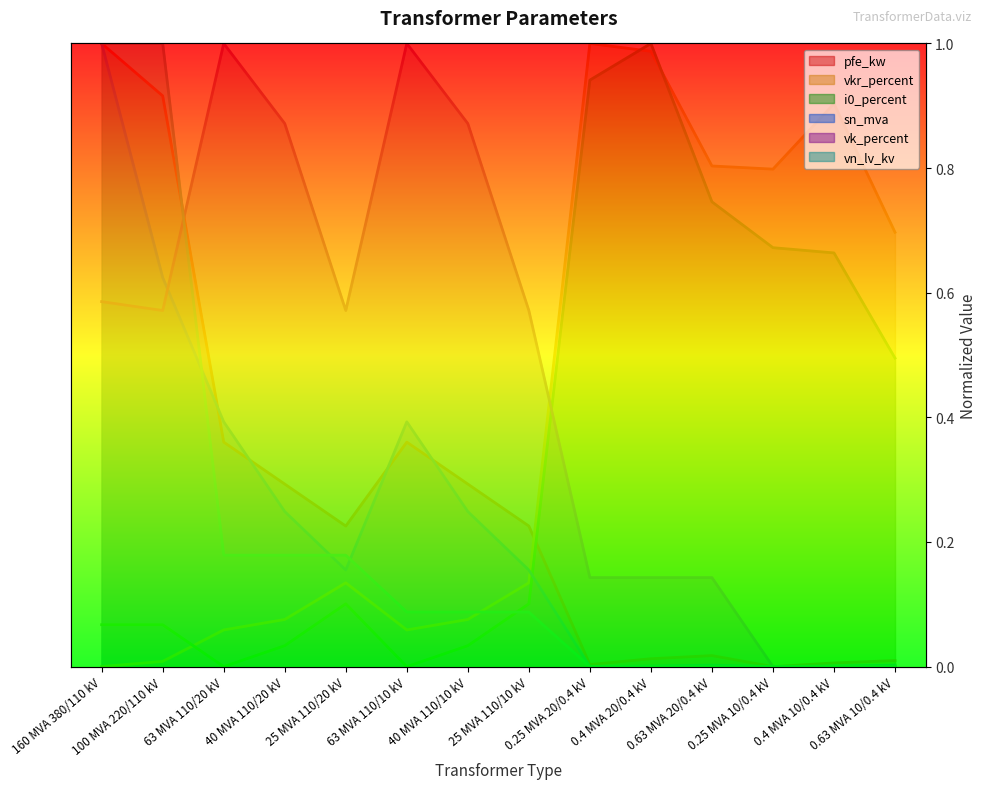

What is the sum of the vk_percent values at 63 MVA 110/20 kV and 0.25 MVA 10/0.4 kV?

1.0